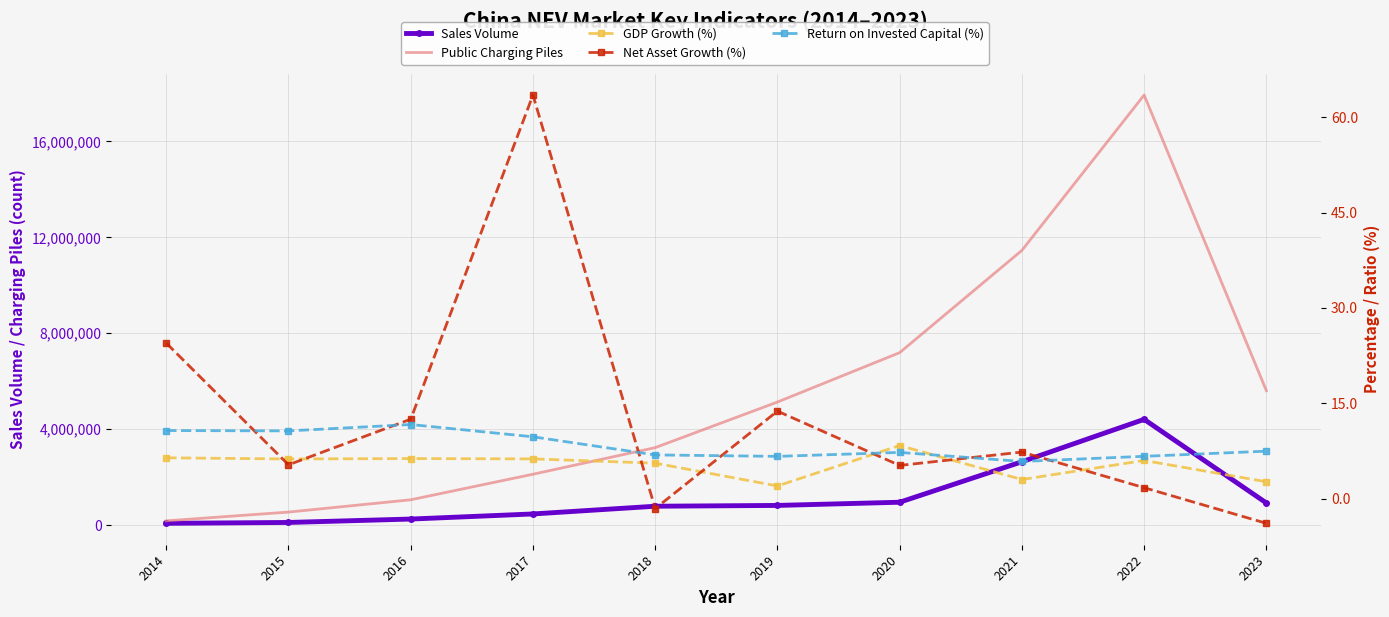

Which series has the largest total across all categories?

Public Charging Piles